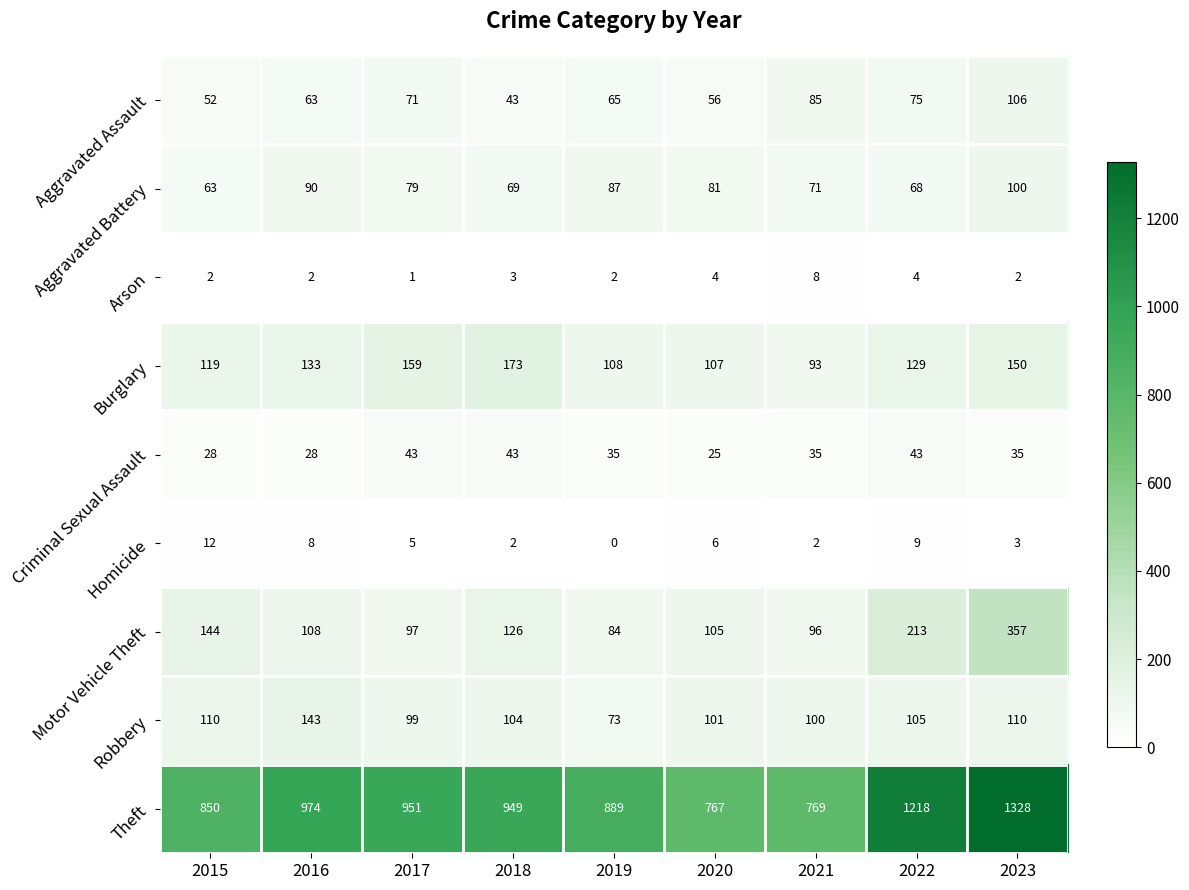

List the labels in order of Burglary value, smallest first.

2021, 2020, 2019, 2015, 2022, 2016, 2023, 2017, 2018